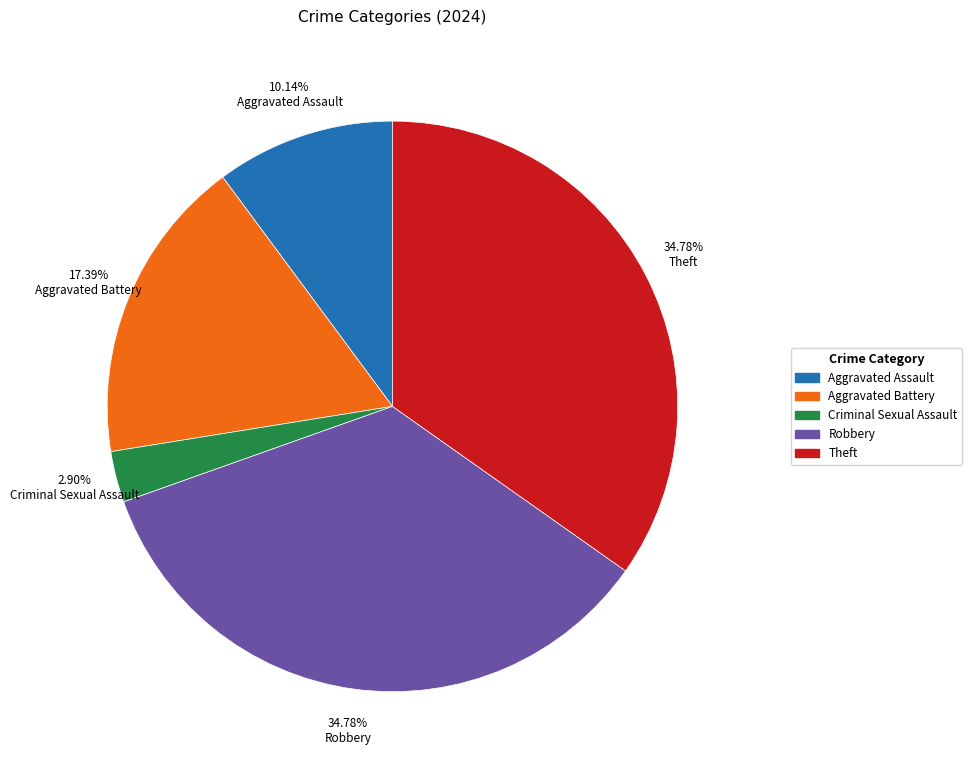

The Robbery slice represents 27% of the pie. True or false?

False